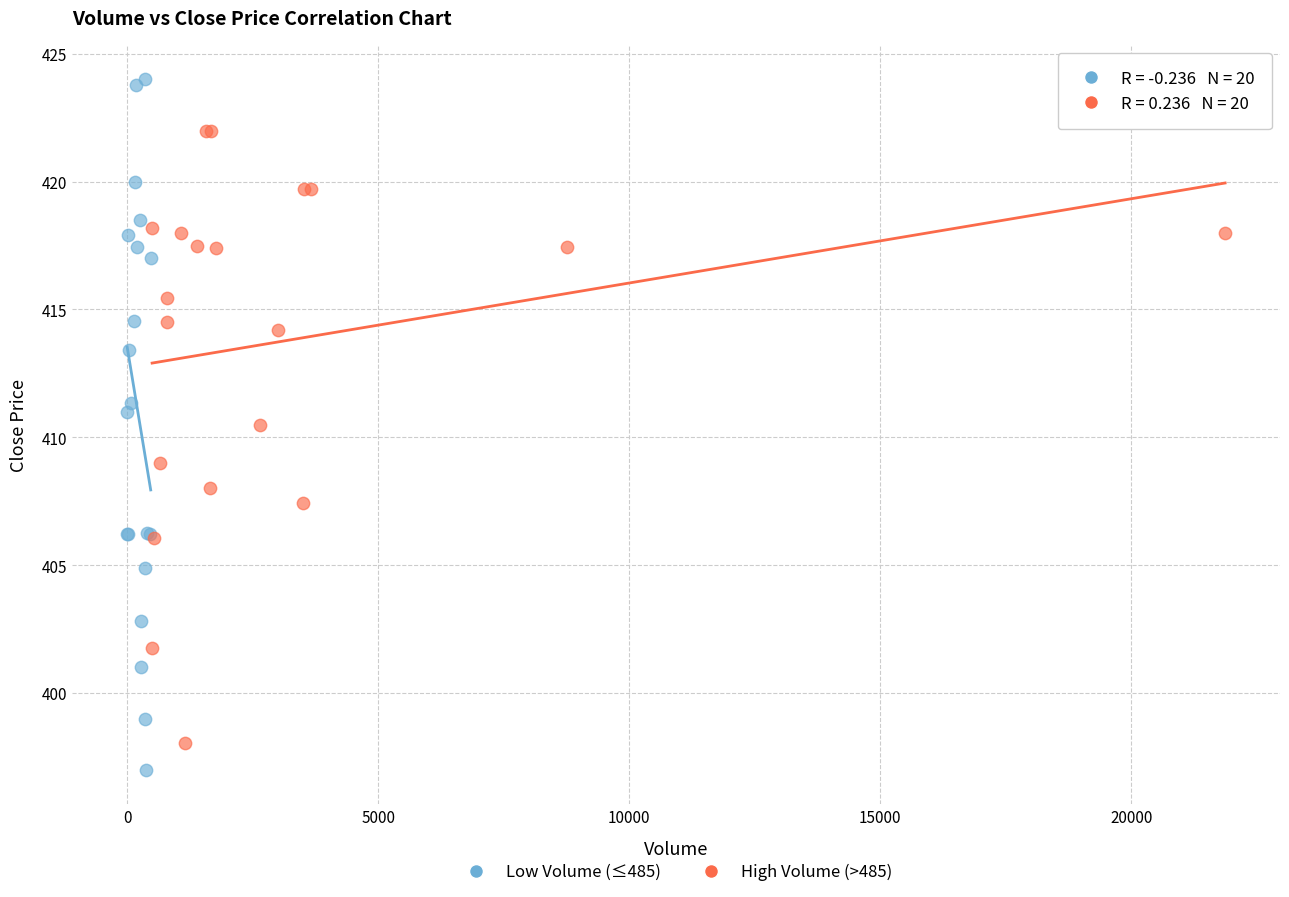

Which series has the widest spread of Y values?

Low Volume (≤485)